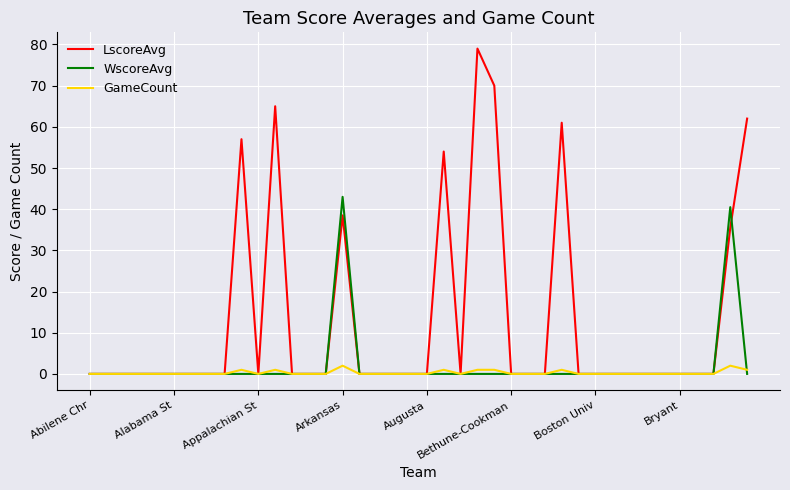

How many distinct data groups are displayed?

3